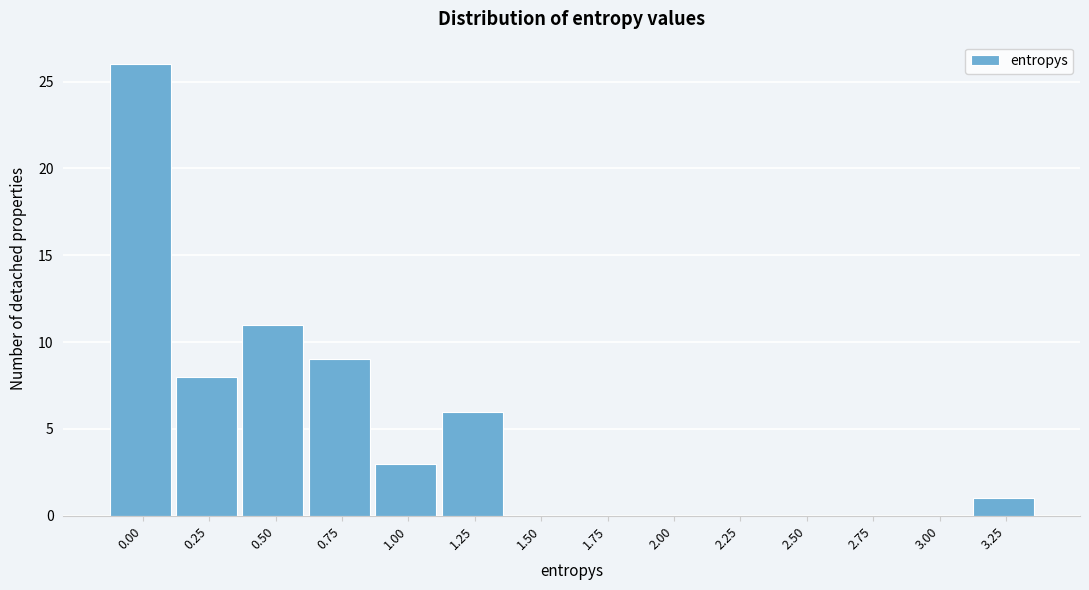

Reading left to right, extract all data points from this chart.

0.00=26	0.25=8	0.50=11	0.75=9	1.00=3	1.25=6	1.50=0	1.75=0	2.00=0	2.25=0	2.50=0	2.75=0	3.00=0	3.25=1